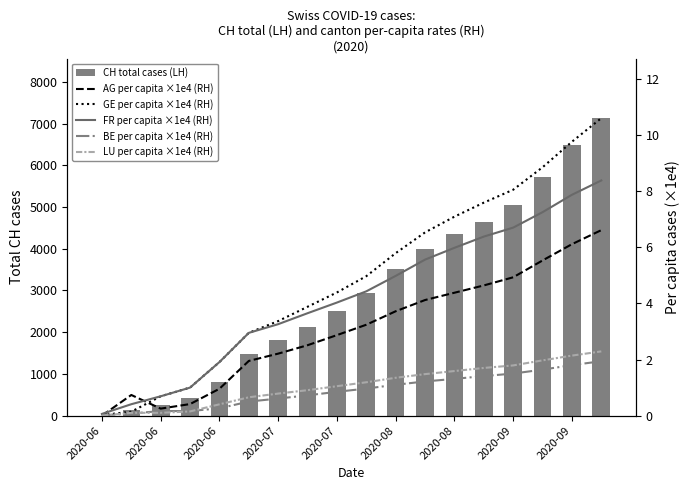

Which has a higher value, 9 or 15?

15